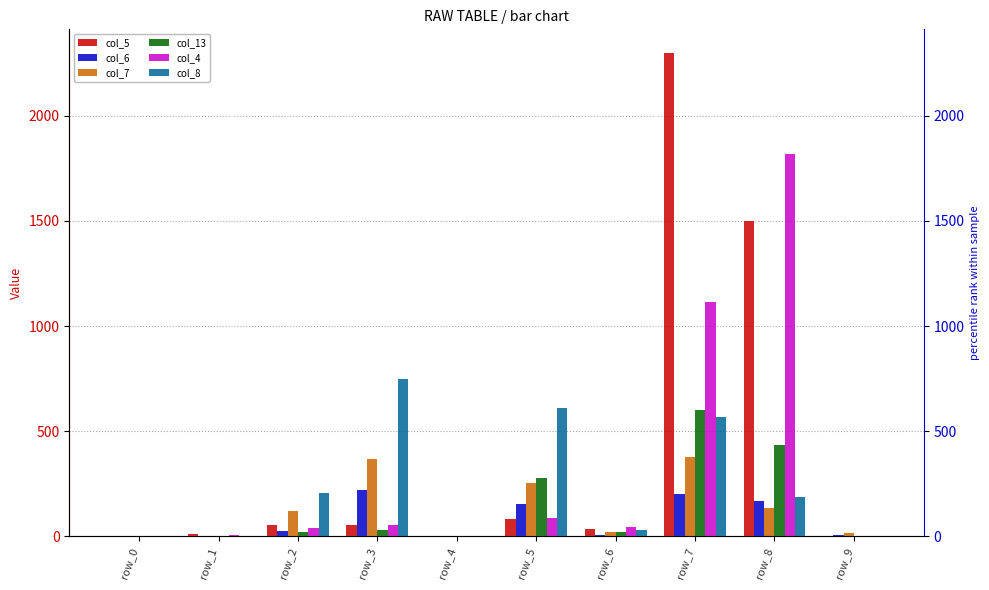

Which category has the highest value in the col_5 series?

row_7